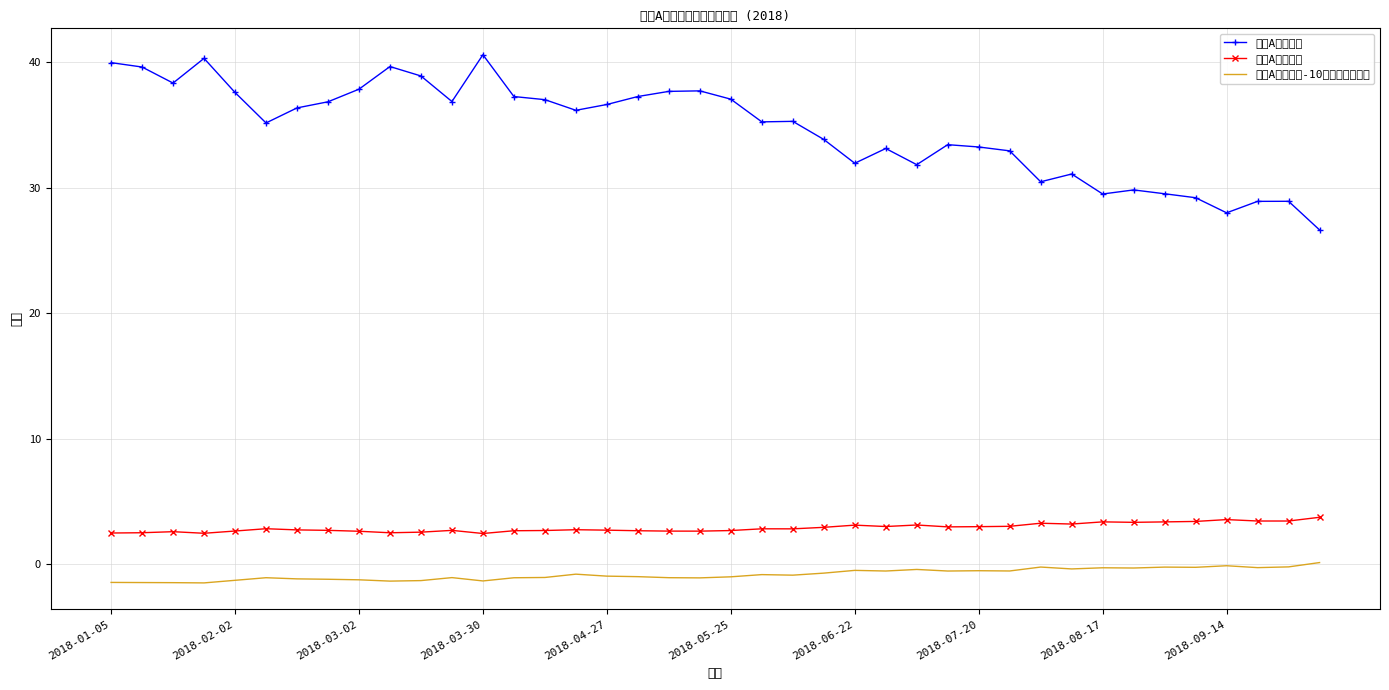

How many values in 深圳A股收益率-10年期国债收益率 are above zero?

1